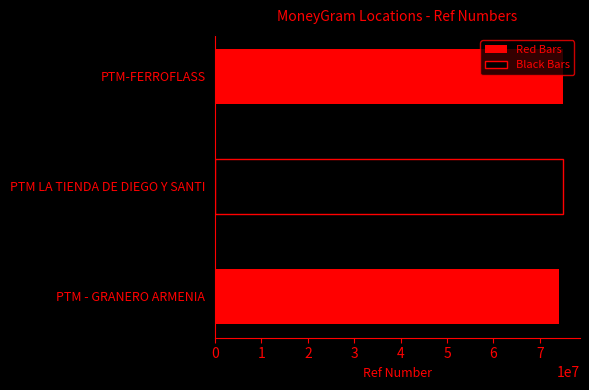

What is the sum of the values at PTM - GRANERO ARMENIA and PTM-FERROFLASS?

148975116